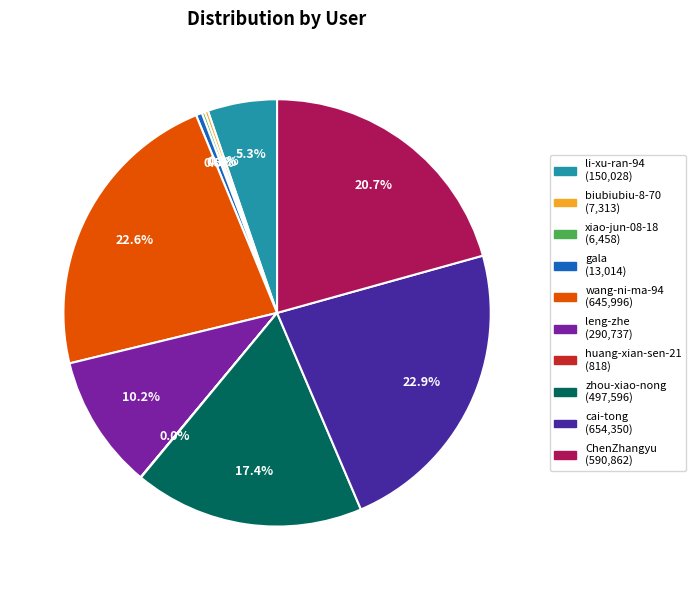

Is there any slice that represents more than half of the pie?

No